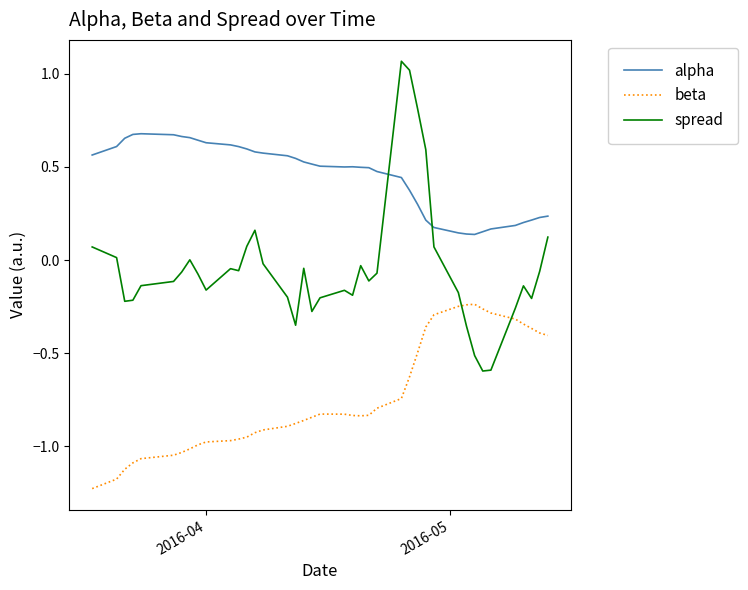

List the series in order of their peak value, highest first.

spread, alpha, beta